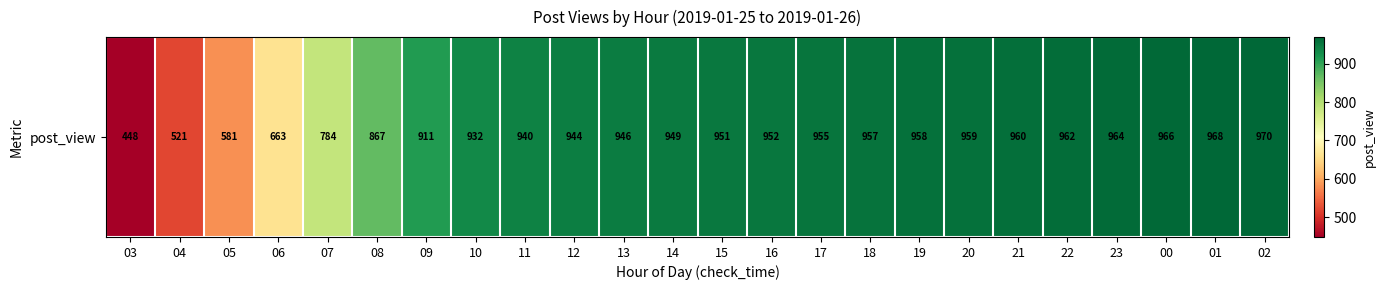

Which has a higher value, 16 or 05?

16